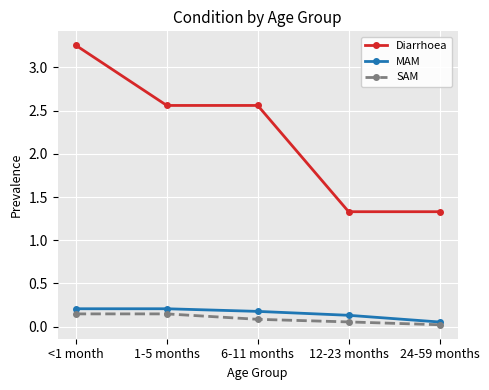

What is the difference between the highest and lowest values at 6-11 months?

2.5